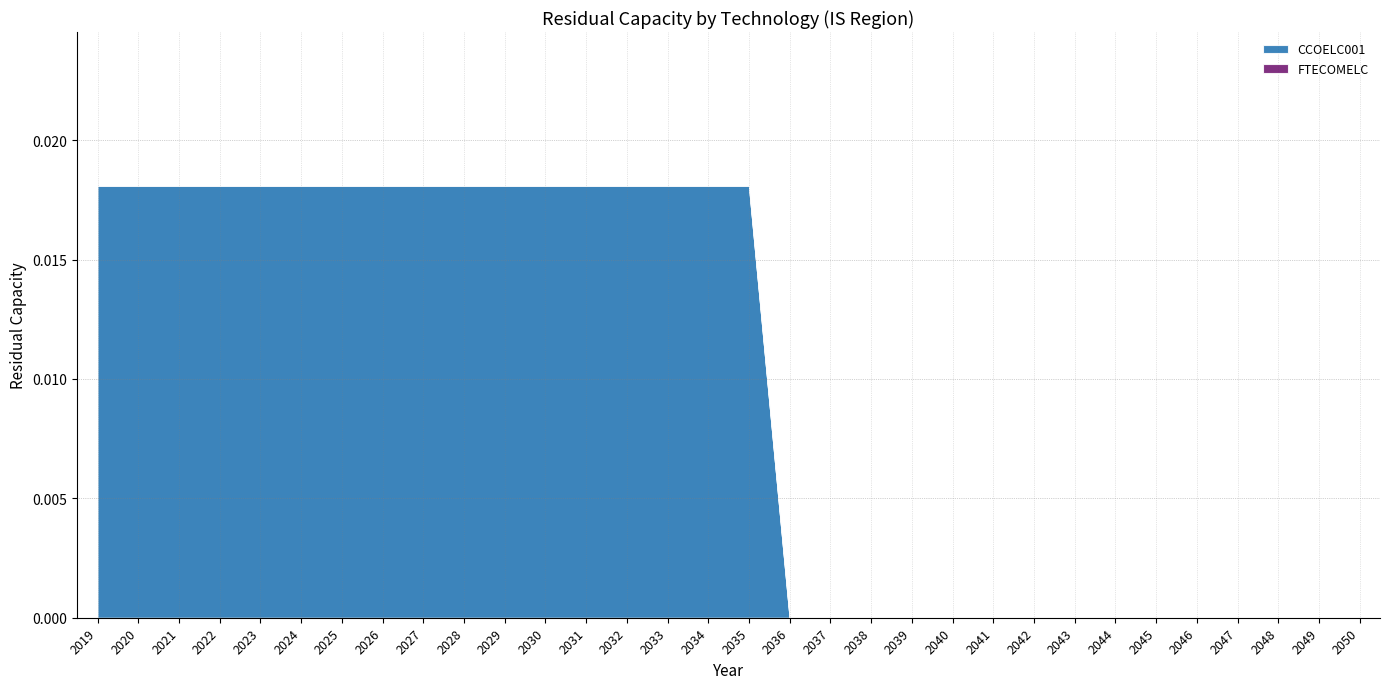

Which series changed the most between 2020 and 2037?

CCOELC001